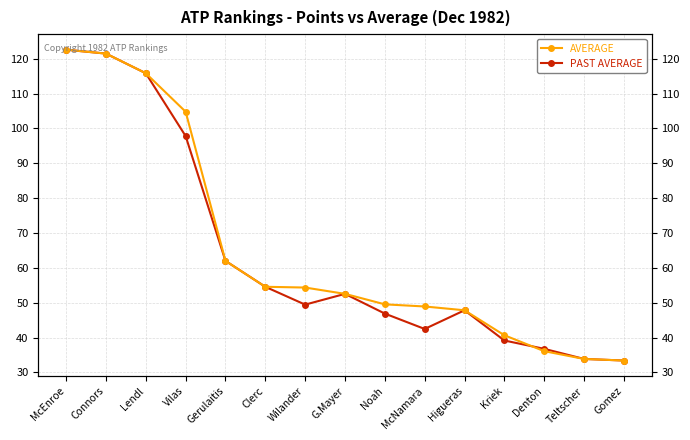

How many values in the AVERAGE series exceed 52?

8